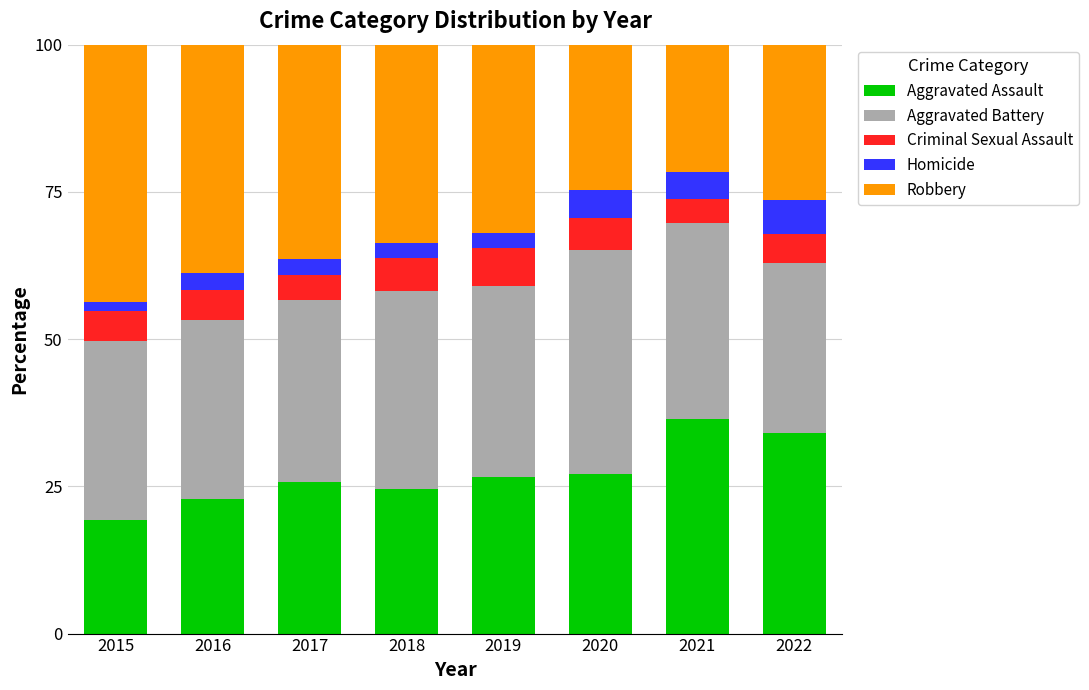

True or false: Aggravated Assault has a value of 38.0 at 2019.

False